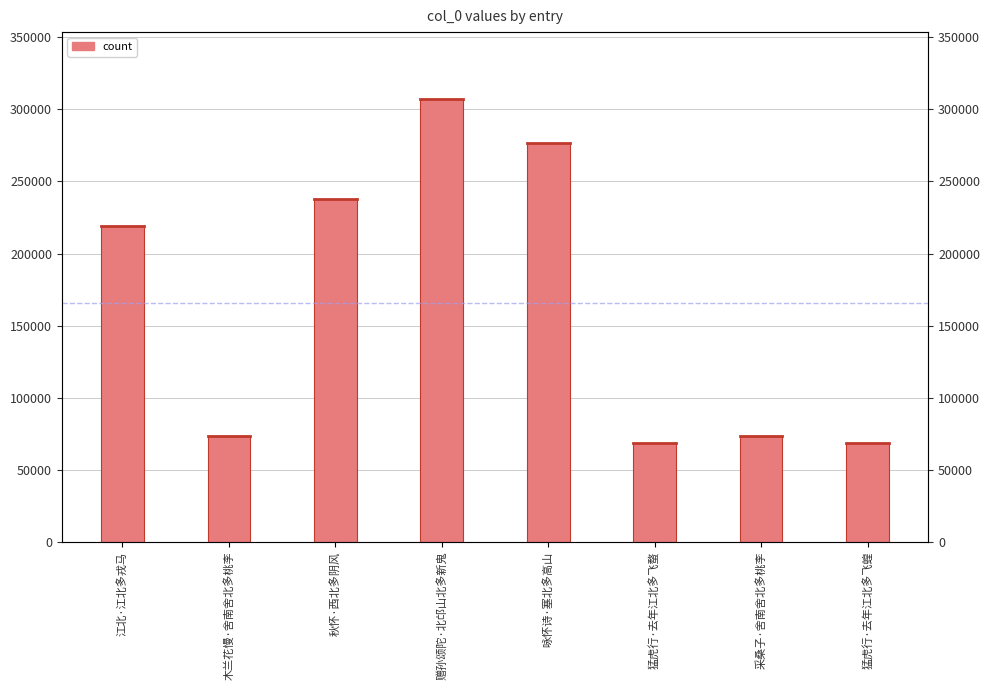

What is the ratio of the value at 咏怀诗·塞北多高山 to the value at 赠孙颂陀·北邙山北多新鬼?

0.9